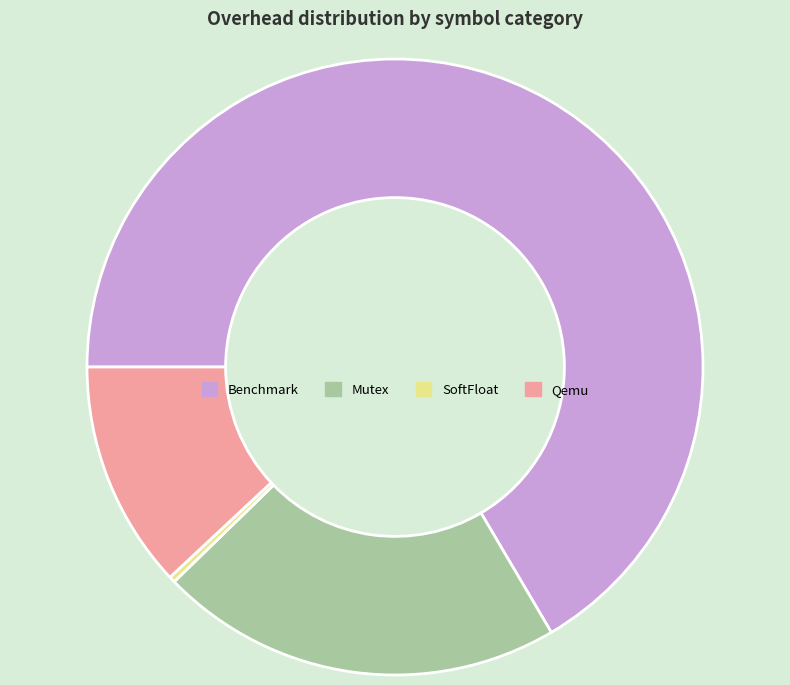

Between Benchmark and Qemu, which is larger?

Benchmark